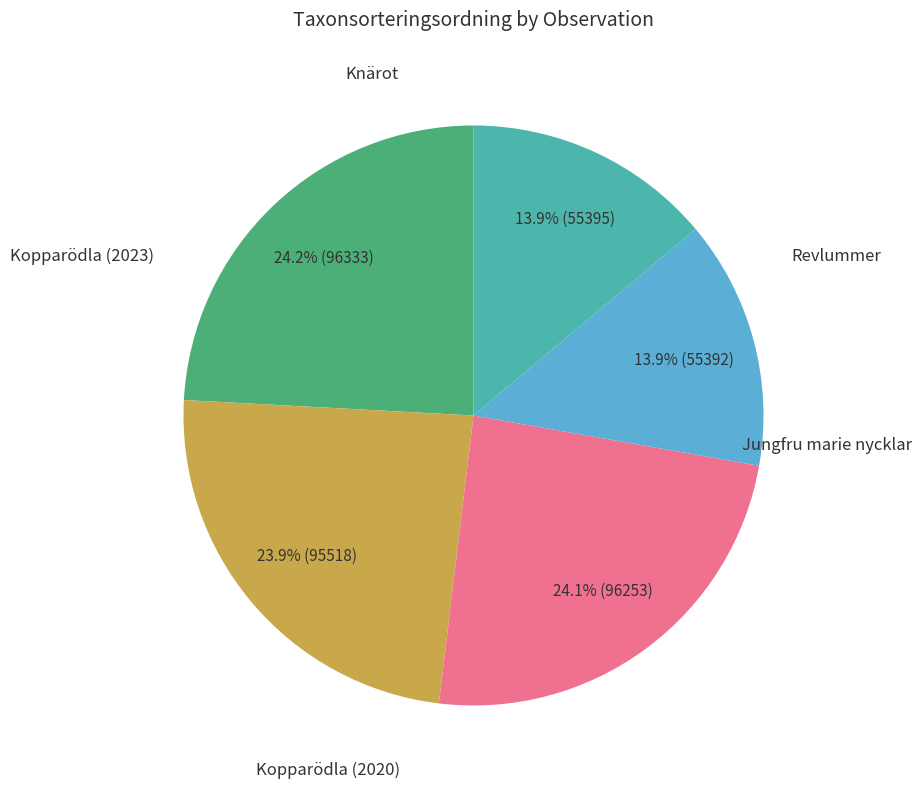

Is there a majority slice in this chart?

No